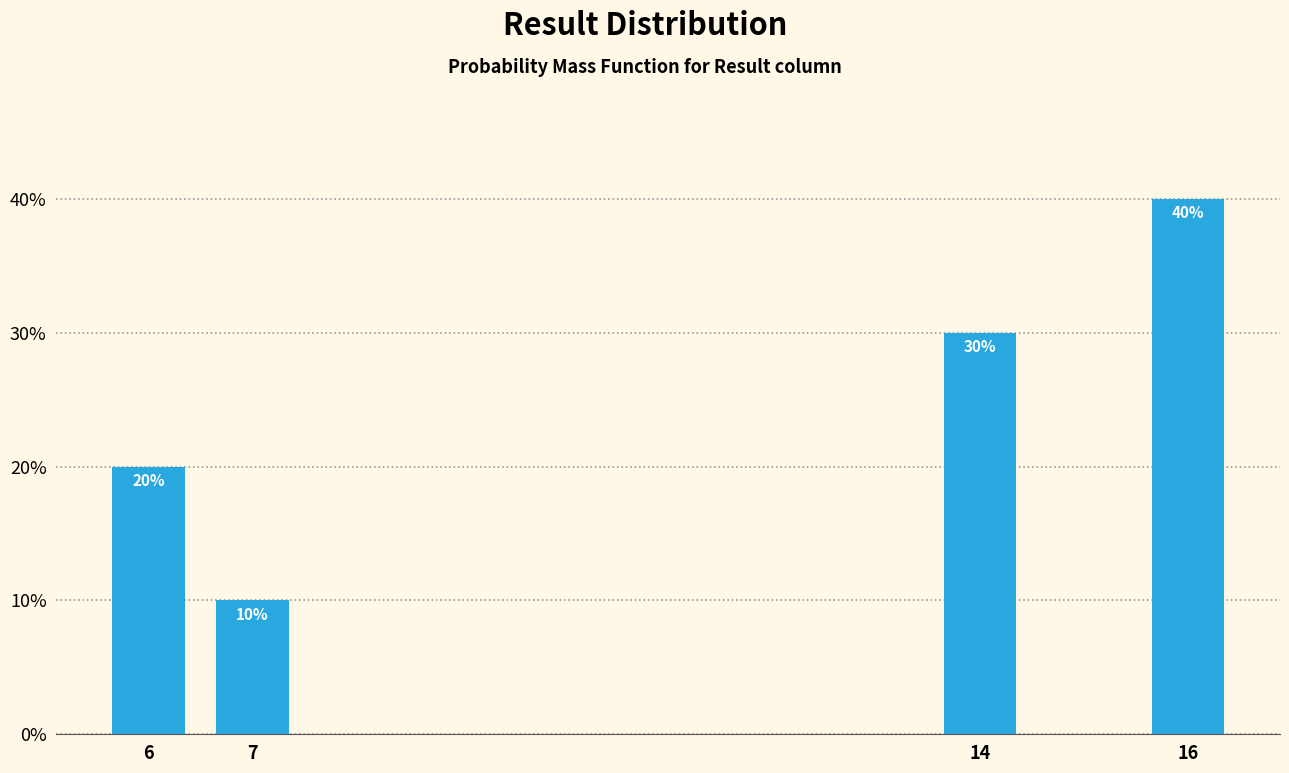

Reading left to right, what are all the values shown in this chart?

6=20	7=10	14=30	16=40